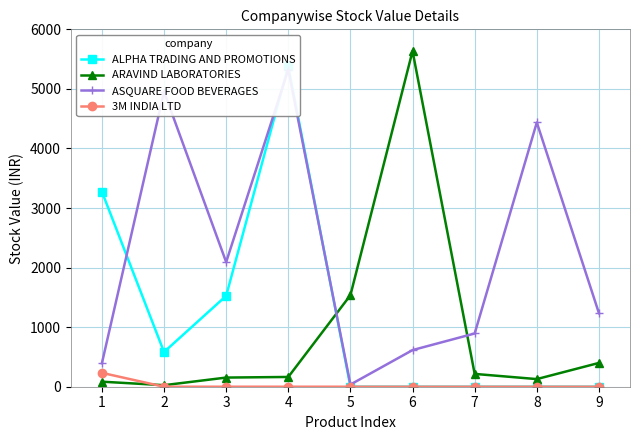

Between 1 and 5, which series saw the biggest shift?

ALPHA TRADING AND PROMOTIONS